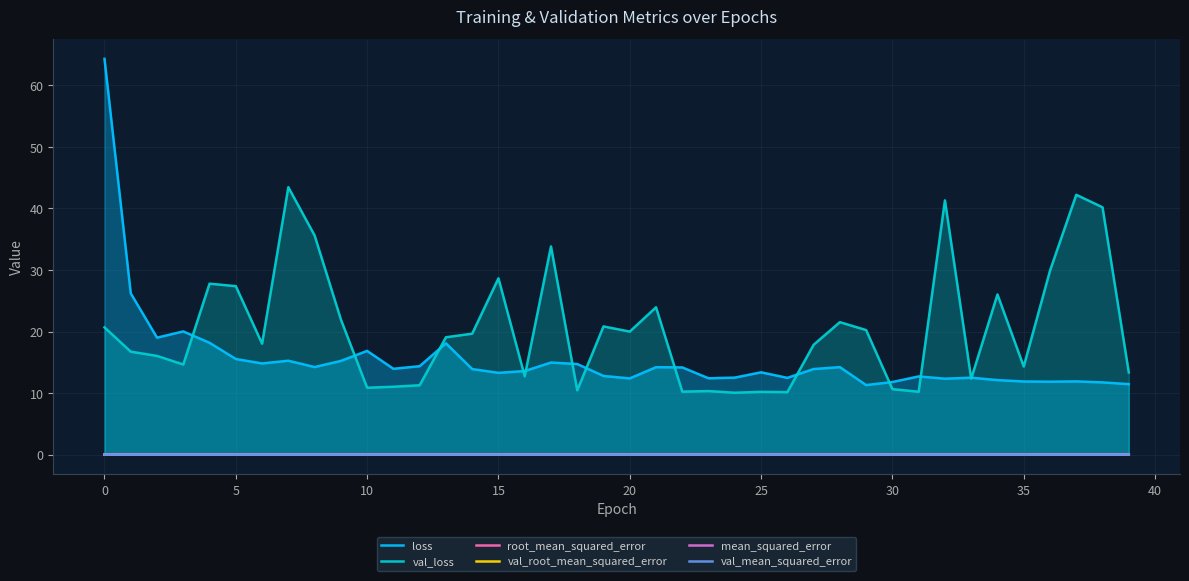

How many val_mean_squared_error values are between 0 and 1?

40